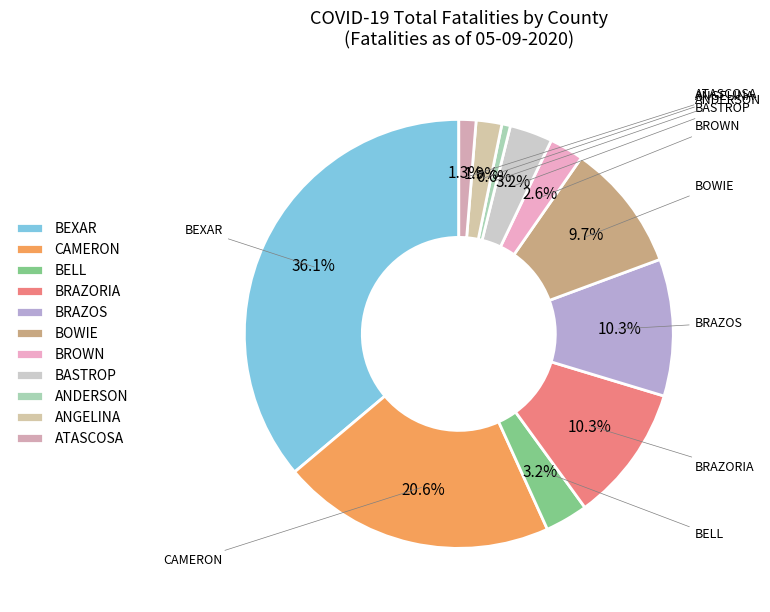

How many slices are in this pie chart?

11